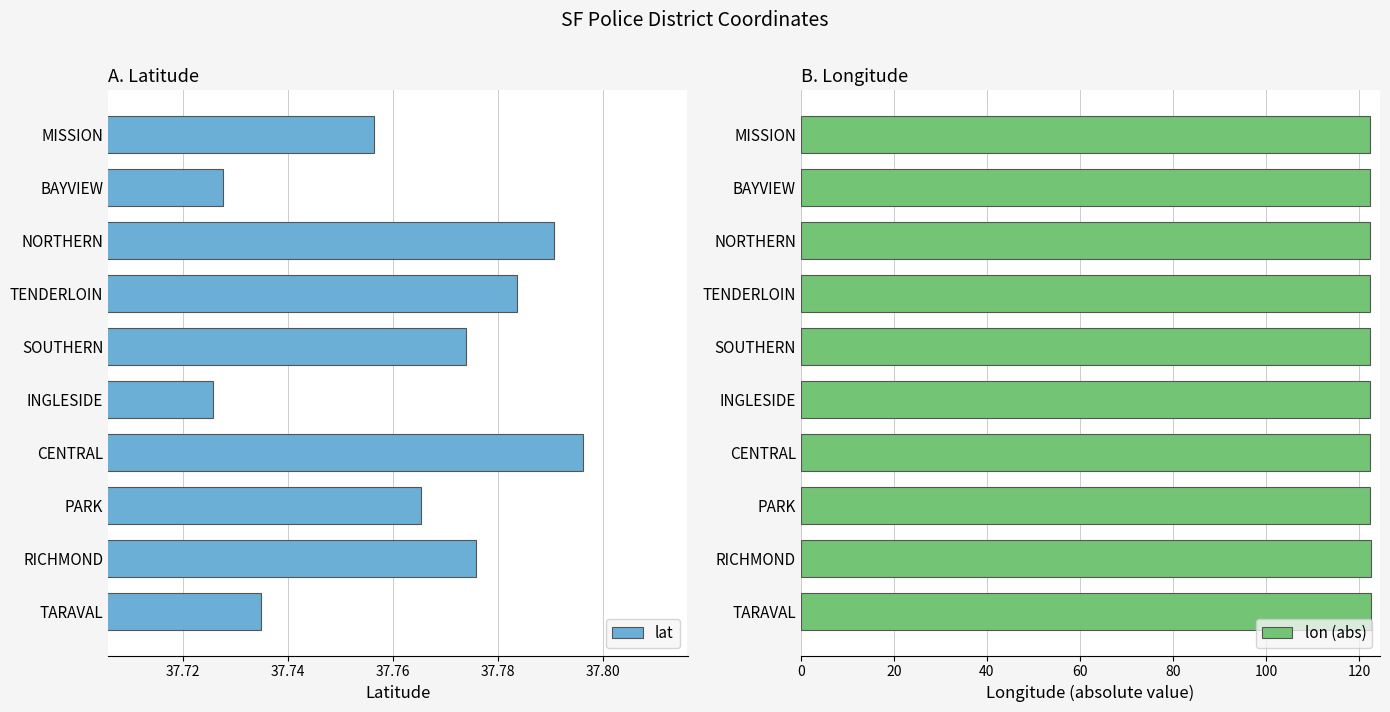

What value does the lon (abs) series have at NORTHERN?

122.5